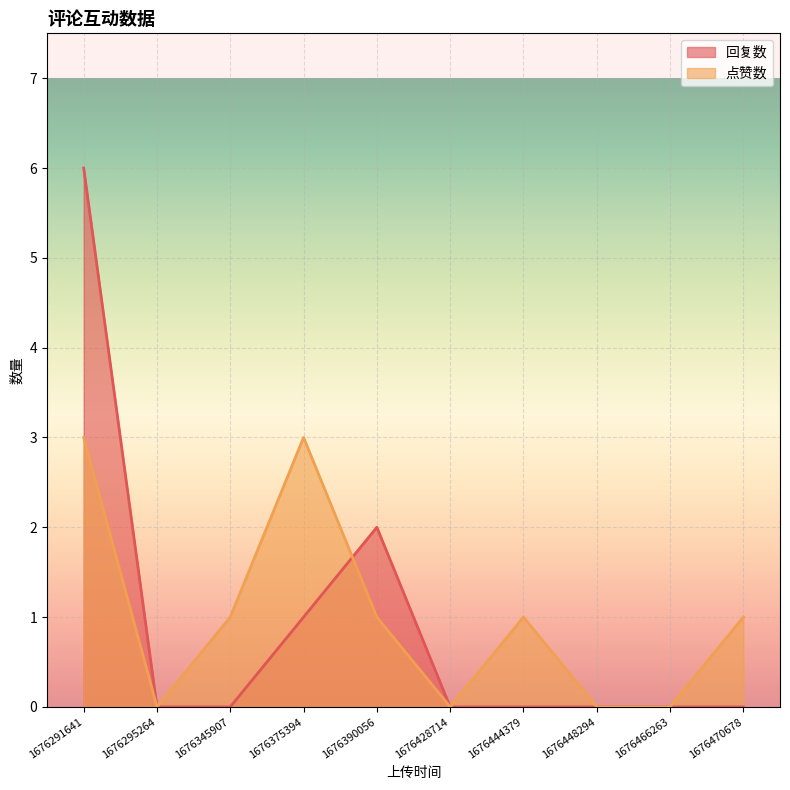

True or false: 点赞数 and 回复数 cross at least once.

True